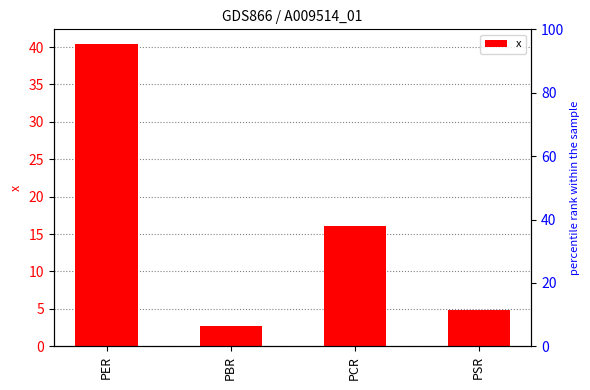

What position from the right is PSR?

1